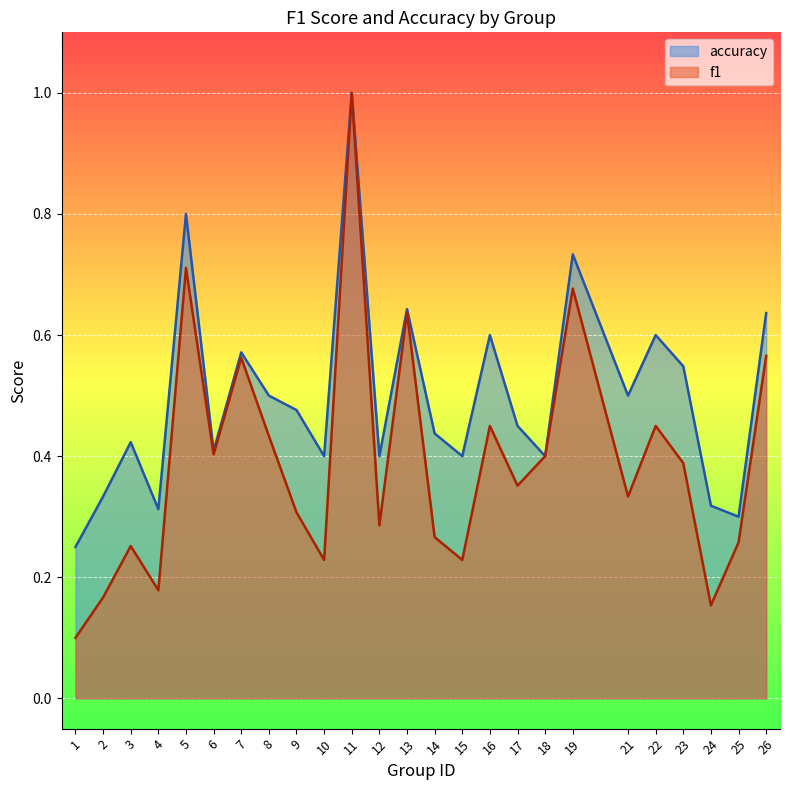

What is the difference between the second highest and second lowest values in the accuracy series?

0.5